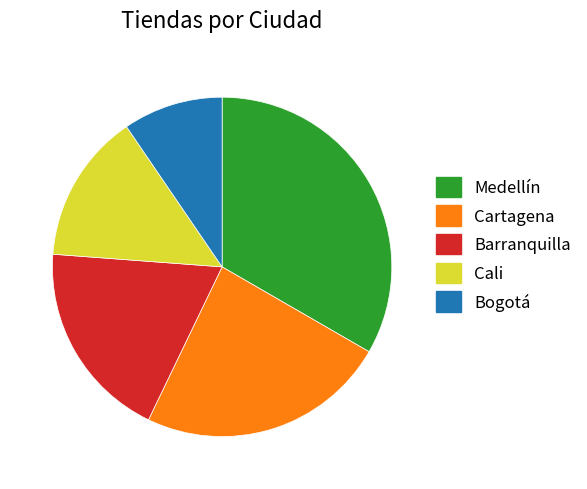

Which has a higher value, Cali or Medellín?

Medellín